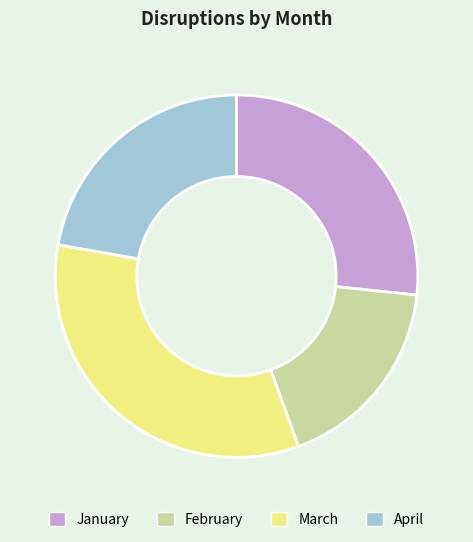

What is the smallest slice in the pie chart?

February